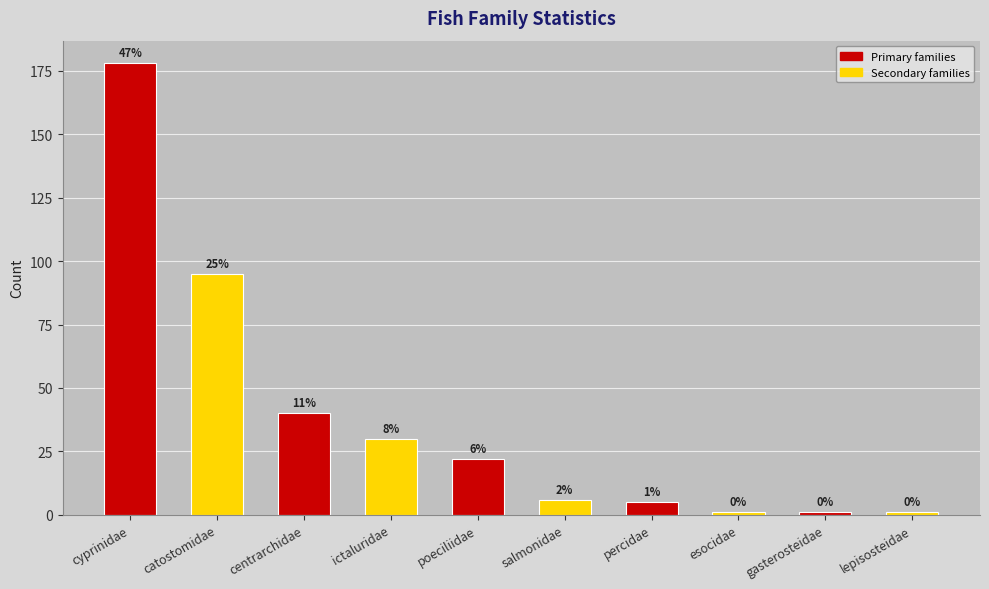

Rank the categories by value from lowest to highest.

esocidae, gasterosteidae, lepisosteidae, percidae, salmonidae, poeciliidae, ictaluridae, centrarchidae, catostomidae, cyprinidae